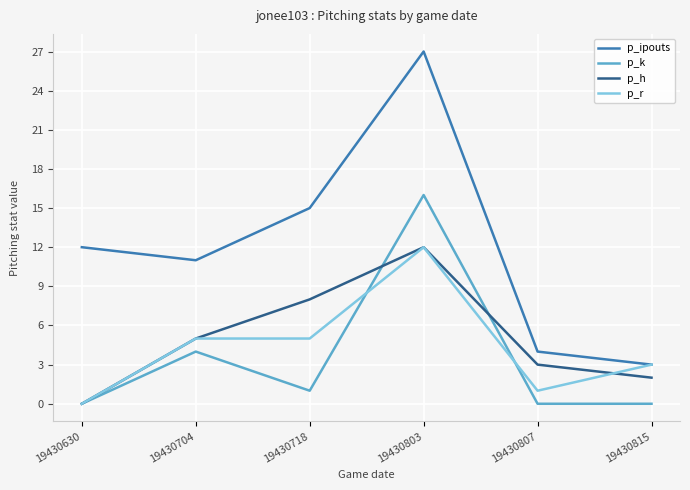

True or false: p_ipouts and p_h cross at least once.

False